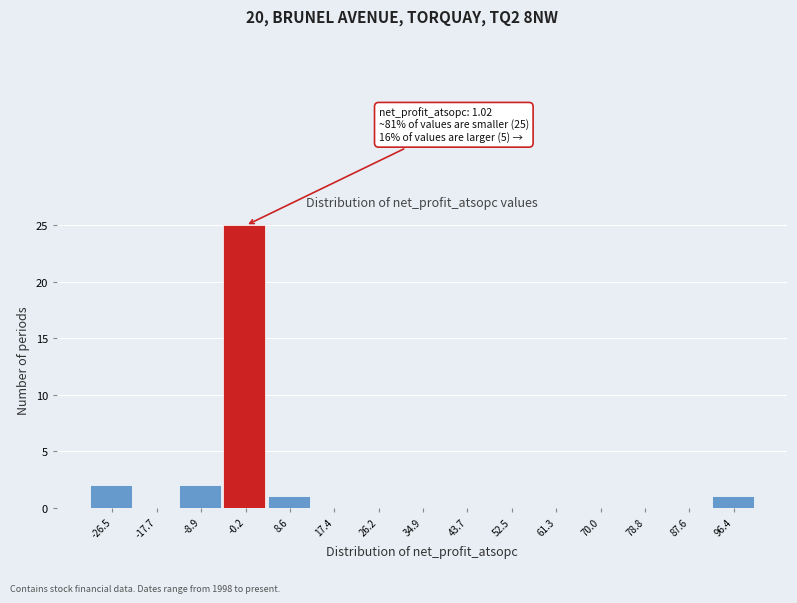

Which range on the x-axis has the tallest bar?

-5 to 4